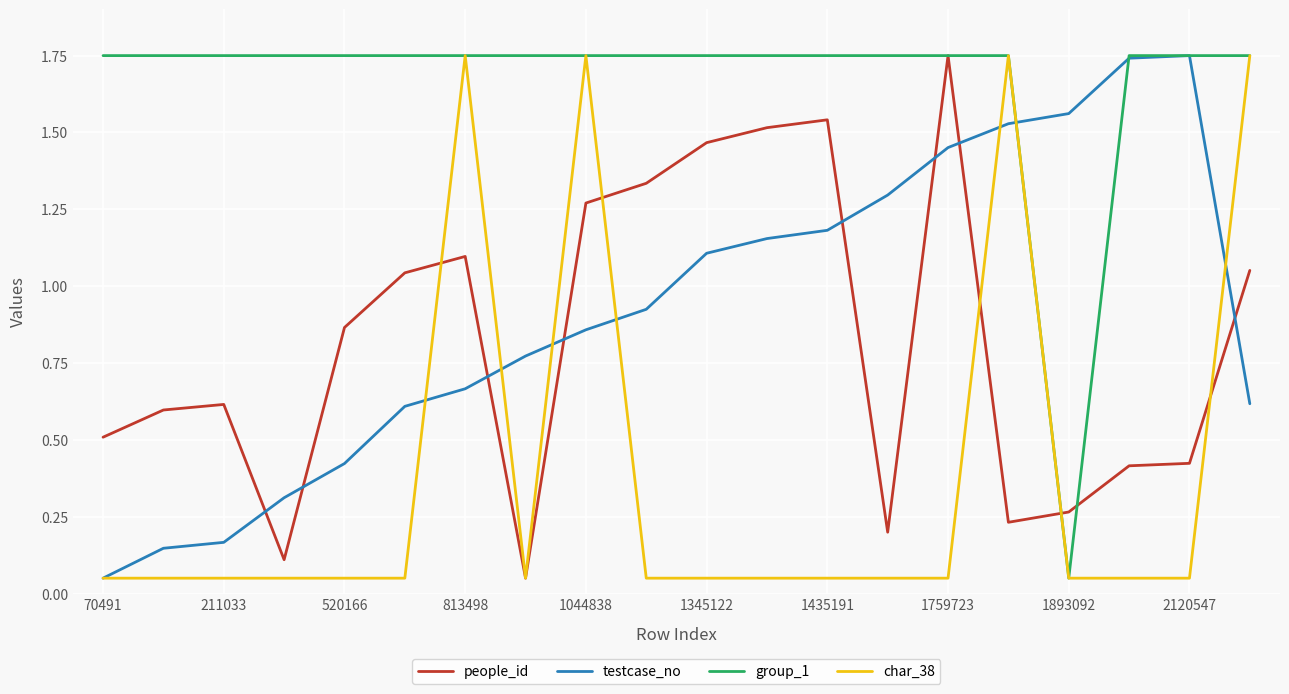

True or false: people_id and testcase_no intersect in this chart.

True